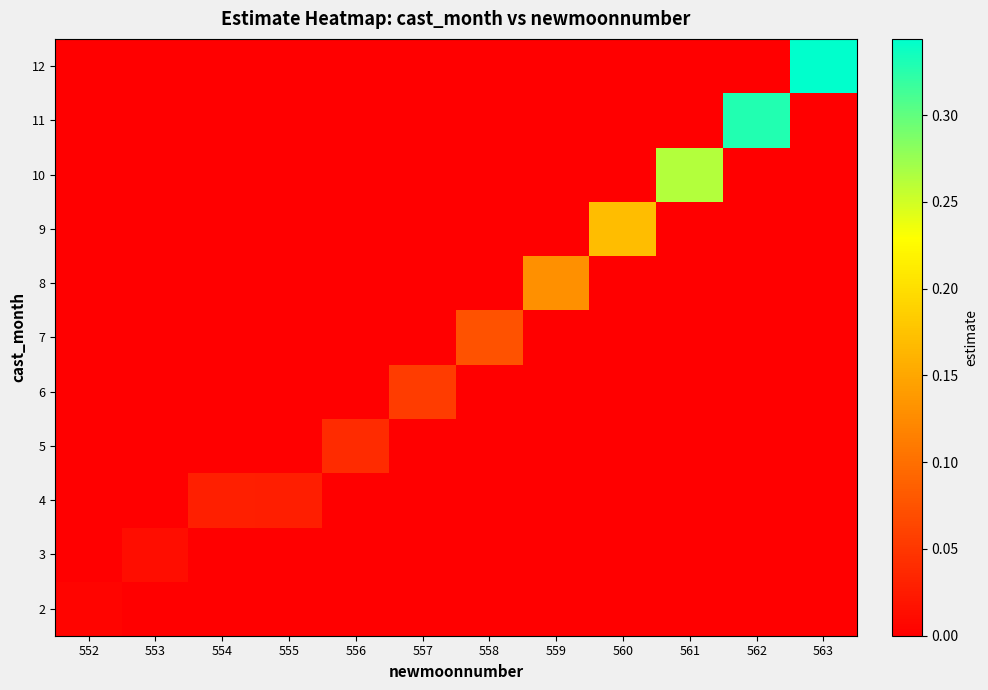

Between 560 and 557, which is larger?

560